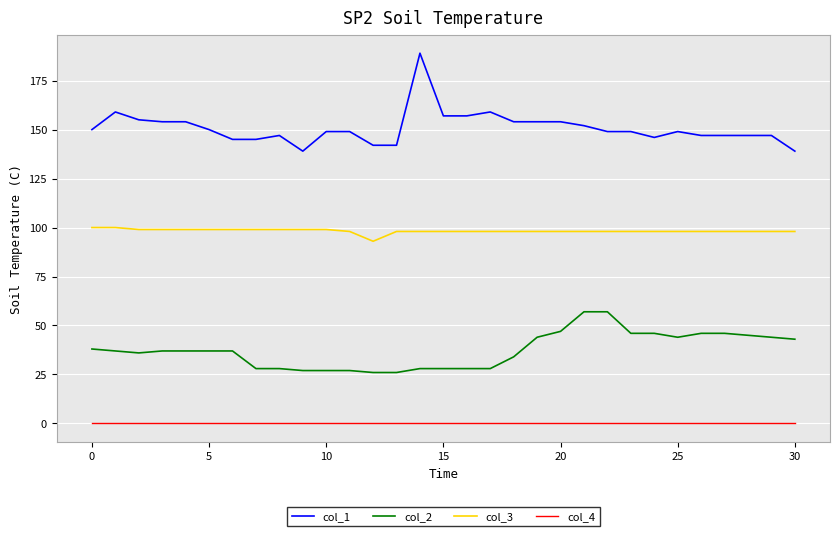

Rank the series by their maximum value, from lowest to highest.

col_4, col_2, col_3, col_1